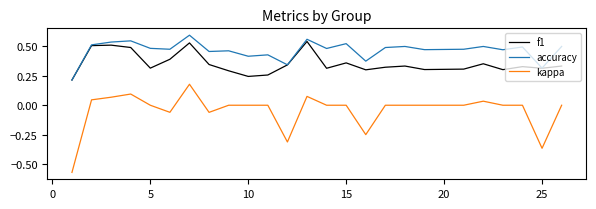

Which series has the largest total across all categories?

accuracy